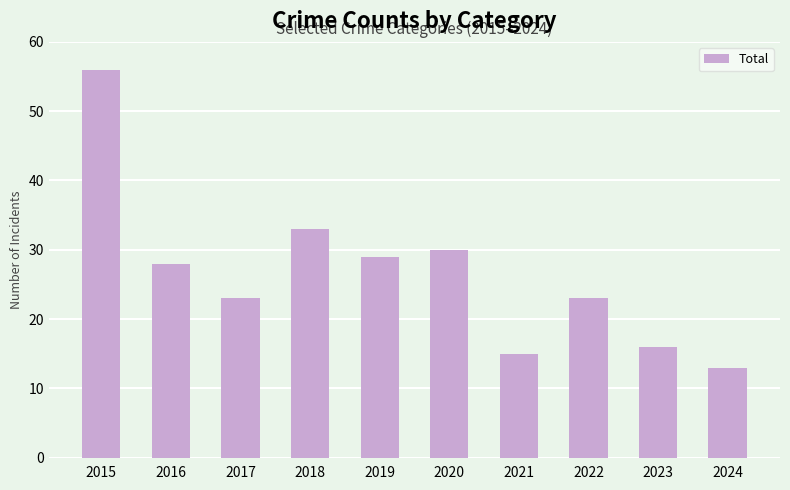

What is the minimum value shown in the chart?

13